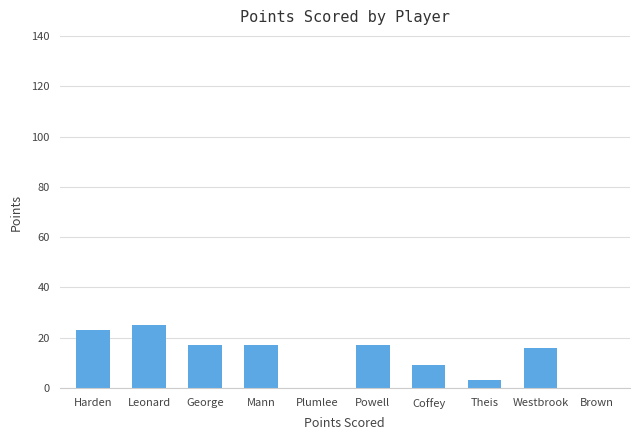

Is it true that the value at Brown is 9?

False